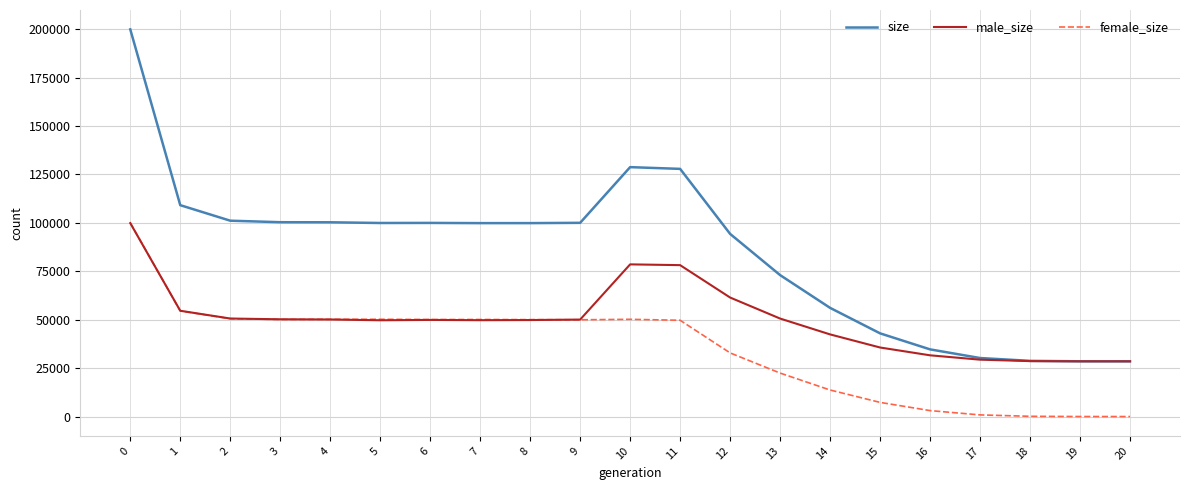

List the series in order of their overall mean, lowest first.

female_size, male_size, size